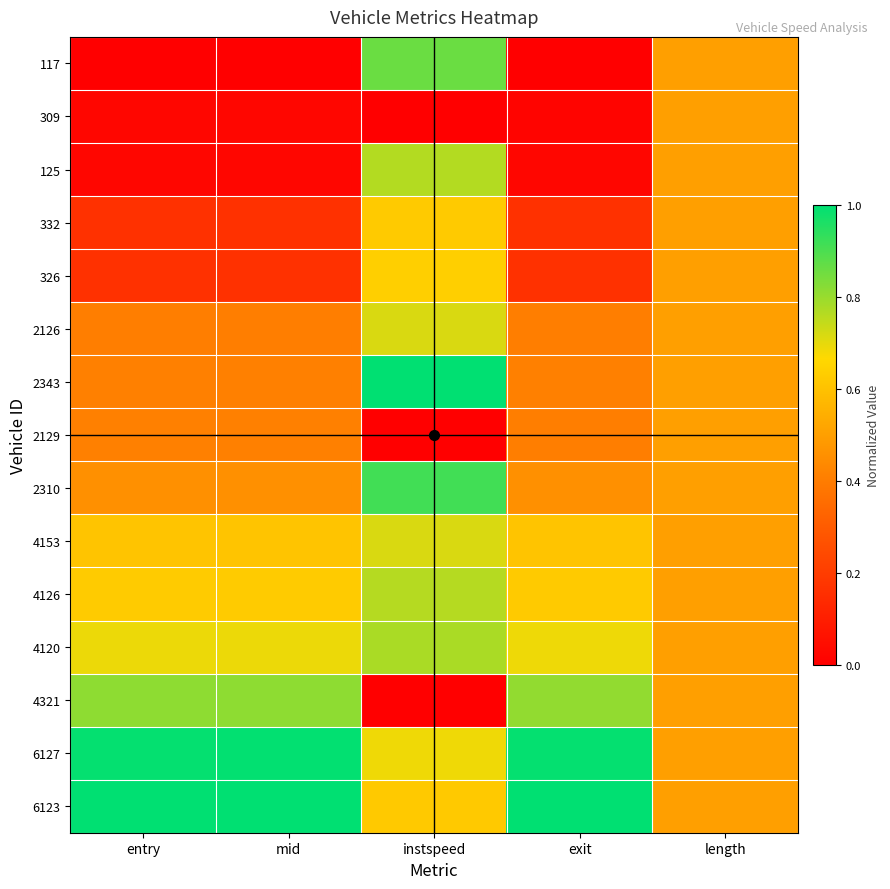

At how many categories does at least one series exceed 0?

5